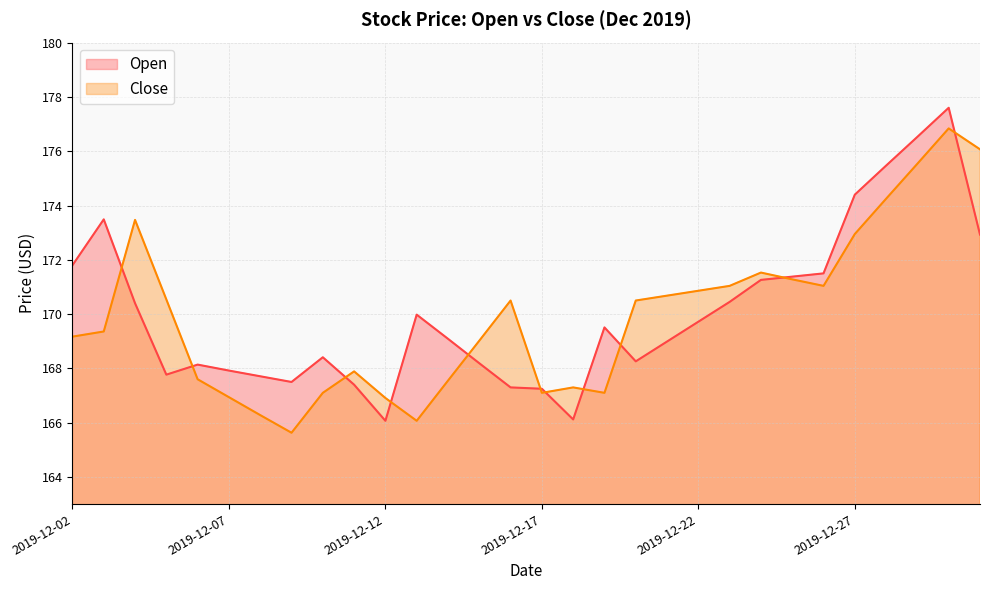

What is the difference between the highest and lowest values at 2019-12-11?

0.5